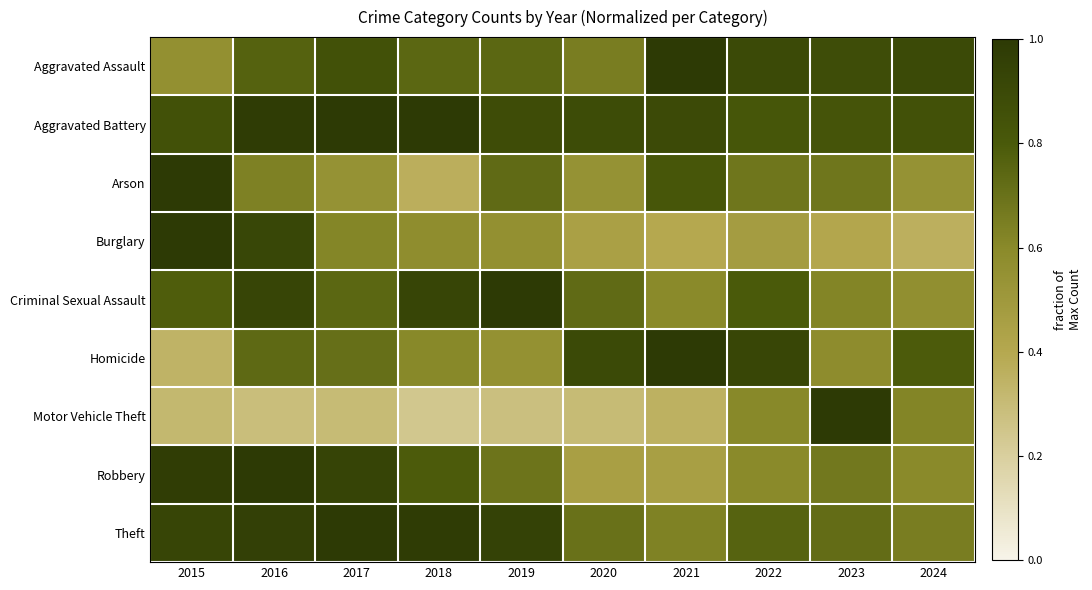

Reading left to right, transcribe all the data shown in this chart.

Aggravated Assault: 2015=0.6	2016=0.8	2017=0.9	2018=0.7	2019=0.7	2020=0.7	2021=1.0	2022=0.9	2023=0.9	2024=0.9
Aggravated Battery: 2015=0.9	2016=1.0	2017=1.0	2018=1.0	2019=0.9	2020=0.9	2021=0.9	2022=0.8	2023=0.8	2024=0.8
Arson: 2015=1.0	2016=0.6	2017=0.5	2018=0.4	2019=0.7	2020=0.5	2021=0.8	2022=0.7	2023=0.7	2024=0.5
Burglary: 2015=1.0	2016=0.9	2017=0.6	2018=0.6	2019=0.6	2020=0.5	2021=0.4	2022=0.5	2023=0.4	2024=0.4
Criminal Sexual Assault: 2015=0.8	2016=0.9	2017=0.7	2018=0.9	2019=1.0	2020=0.7	2021=0.6	2022=0.8	2023=0.6	2024=0.6
Homicide: 2015=0.3	2016=0.7	2017=0.7	2018=0.6	2019=0.6	2020=0.9	2021=1.0	2022=0.9	2023=0.6	2024=0.8
Motor Vehicle Theft: 2015=0.3	2016=0.3	2017=0.3	2018=0.2	2019=0.3	2020=0.3	2021=0.4	2022=0.6	2023=1.0	2024=0.6
Robbery: 2015=1.0	2016=1.0	2017=0.9	2018=0.8	2019=0.7	2020=0.5	2021=0.5	2022=0.6	2023=0.7	2024=0.6
Theft: 2015=0.9	2016=1.0	2017=1.0	2018=1.0	2019=0.9	2020=0.7	2021=0.6	2022=0.8	2023=0.7	2024=0.6